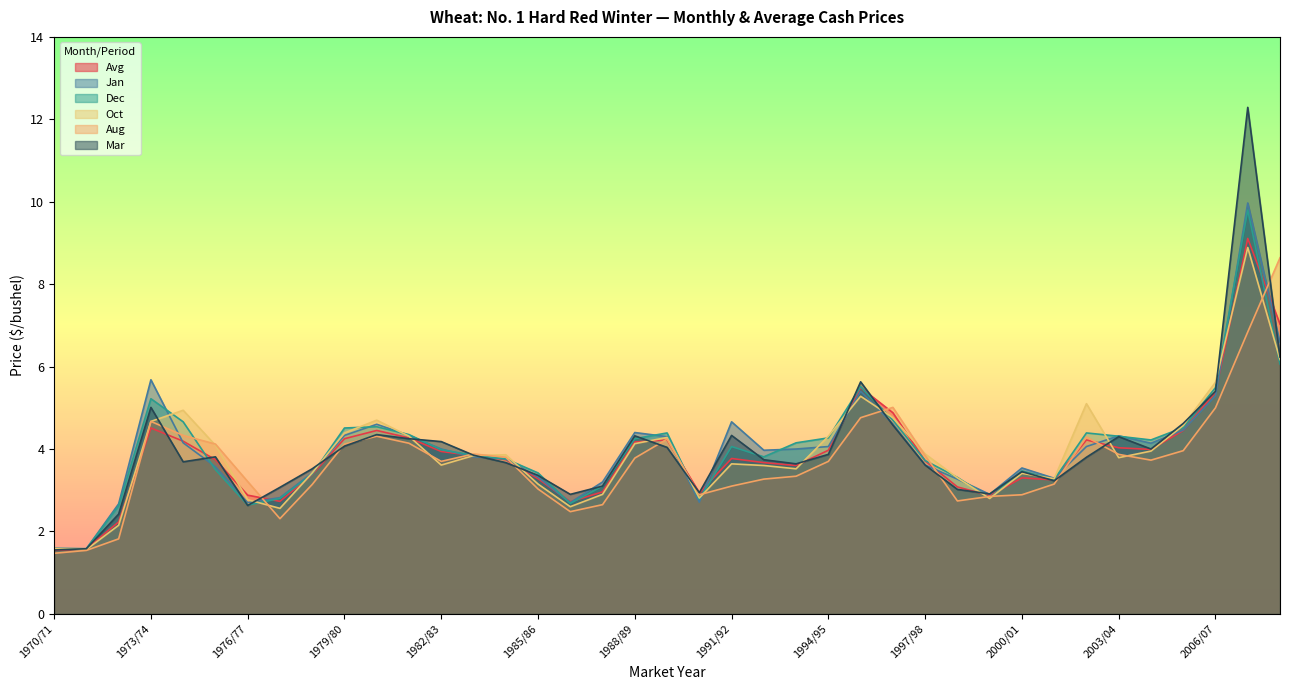

Does the chart display data point markers on the line(s)?

No